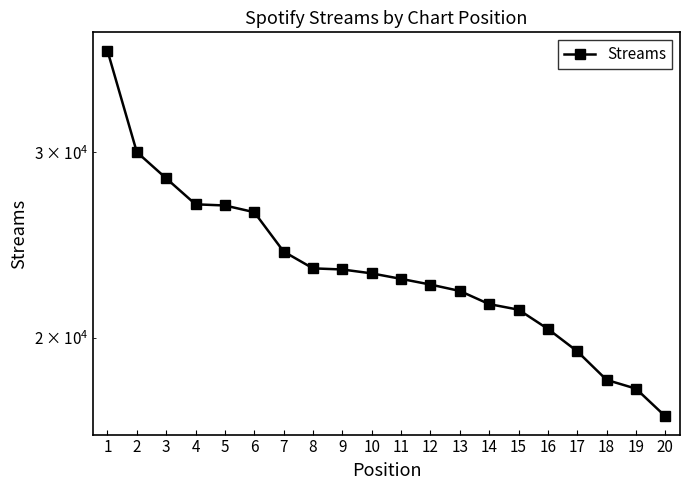

What is the difference between the values at 11 and 14?

1221